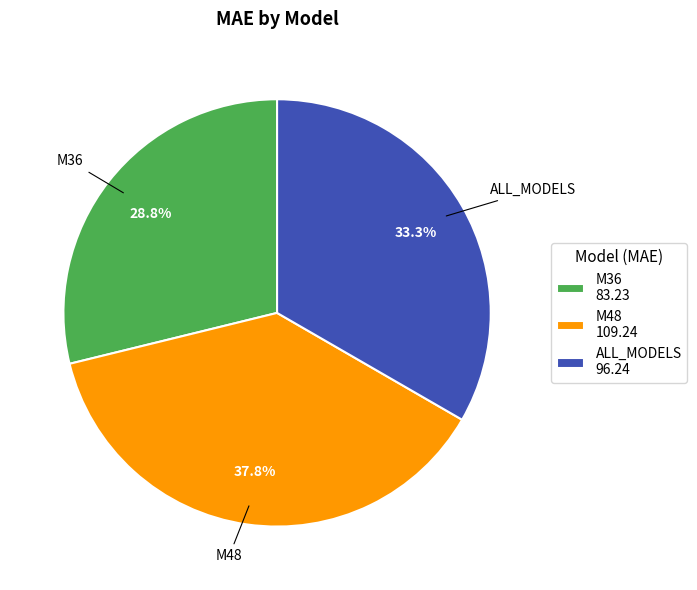

Does ALL_MODELS account for over 50% of the chart?

No